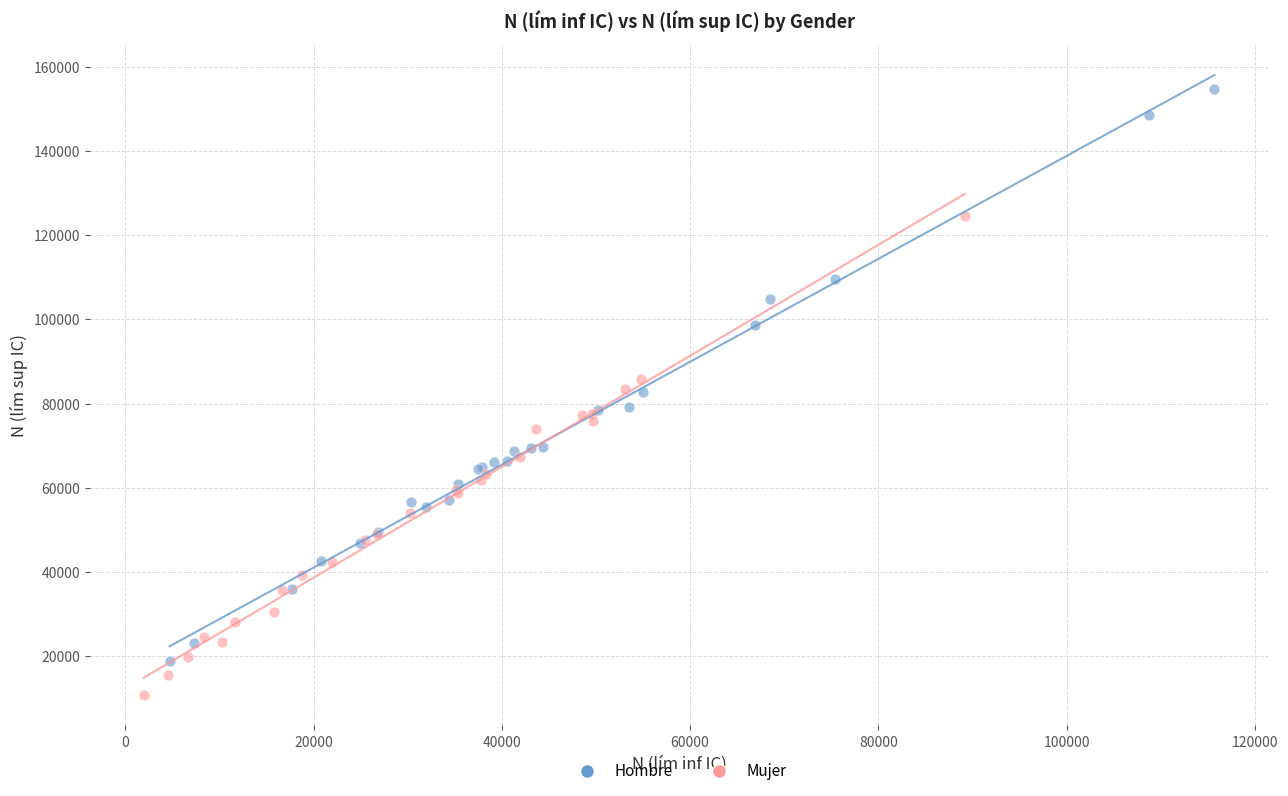

Which series has the widest spread of Y values?

Hombre